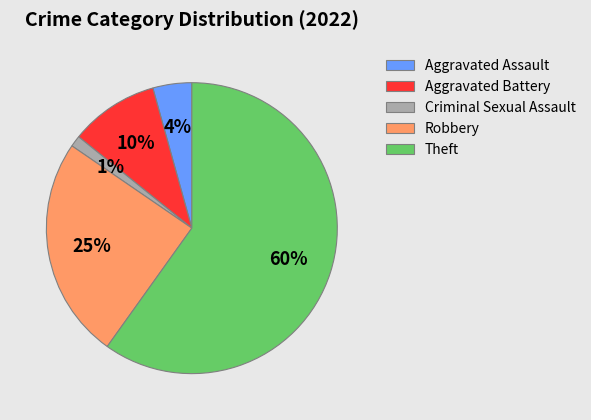

How many slices are in this pie chart?

5